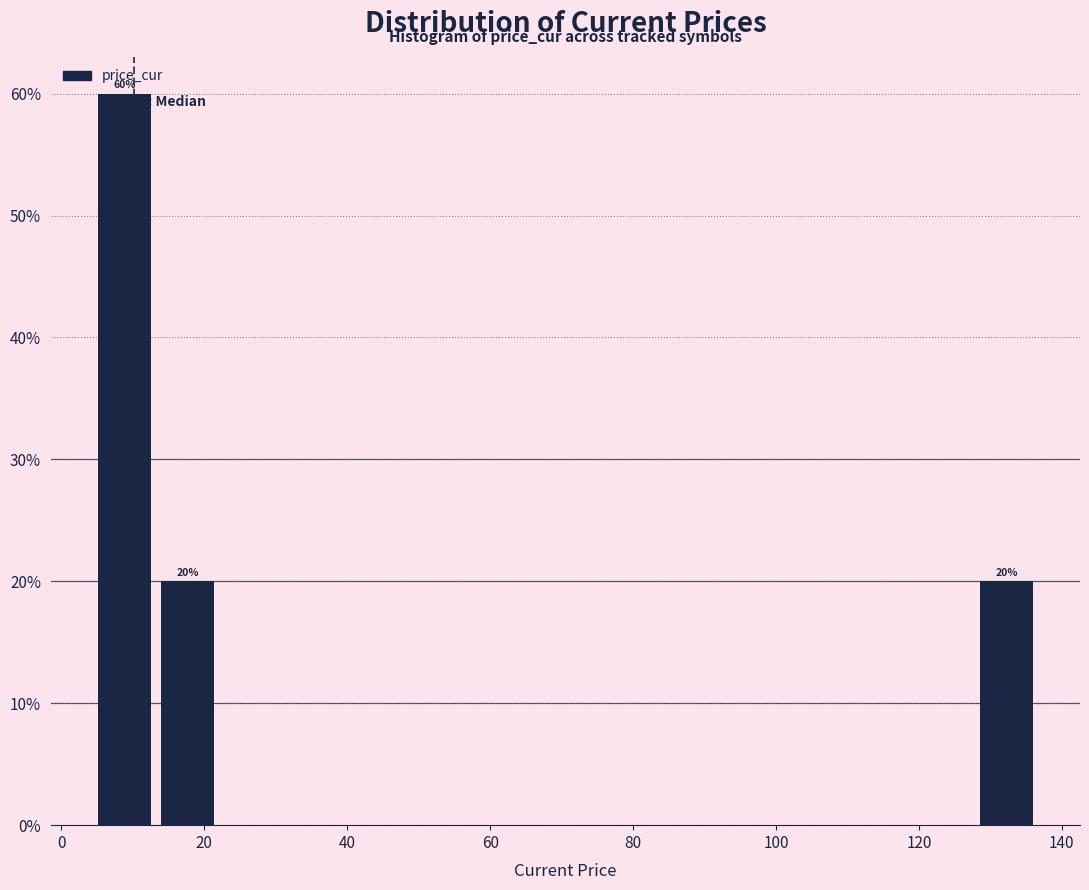

Over which range of the x-axis is the bar tallest?

6 to 14